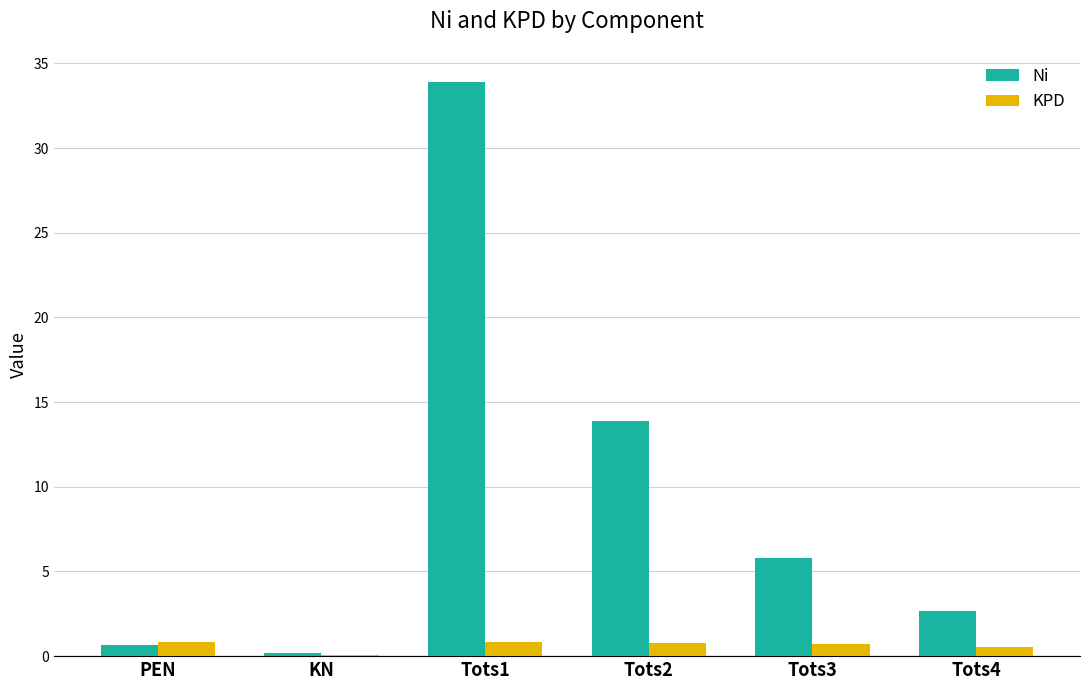

Are the bars grouped side by side (vs. stacked)?

Yes